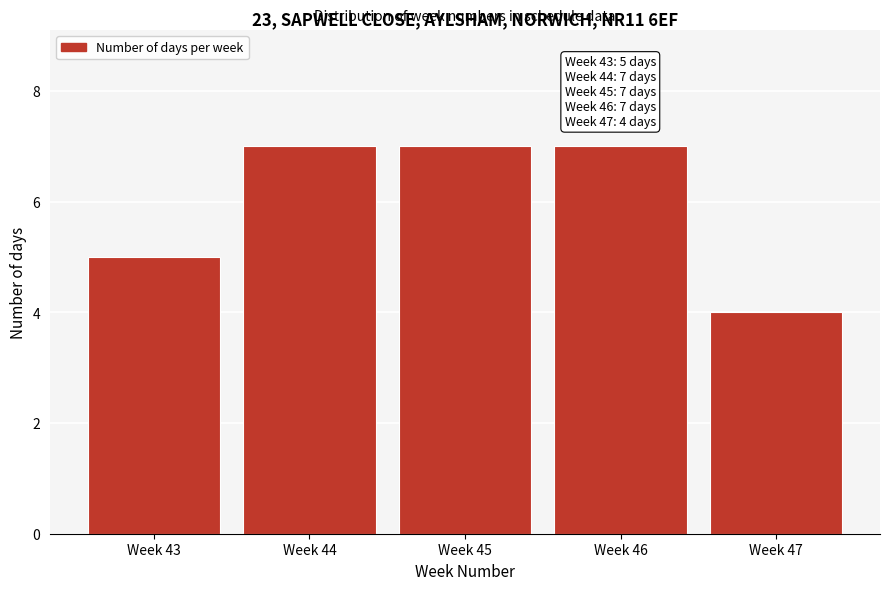

Reading left to right, what are all the values shown in this chart?

Week 43=5	Week 44=7	Week 45=7	Week 46=7	Week 47=4